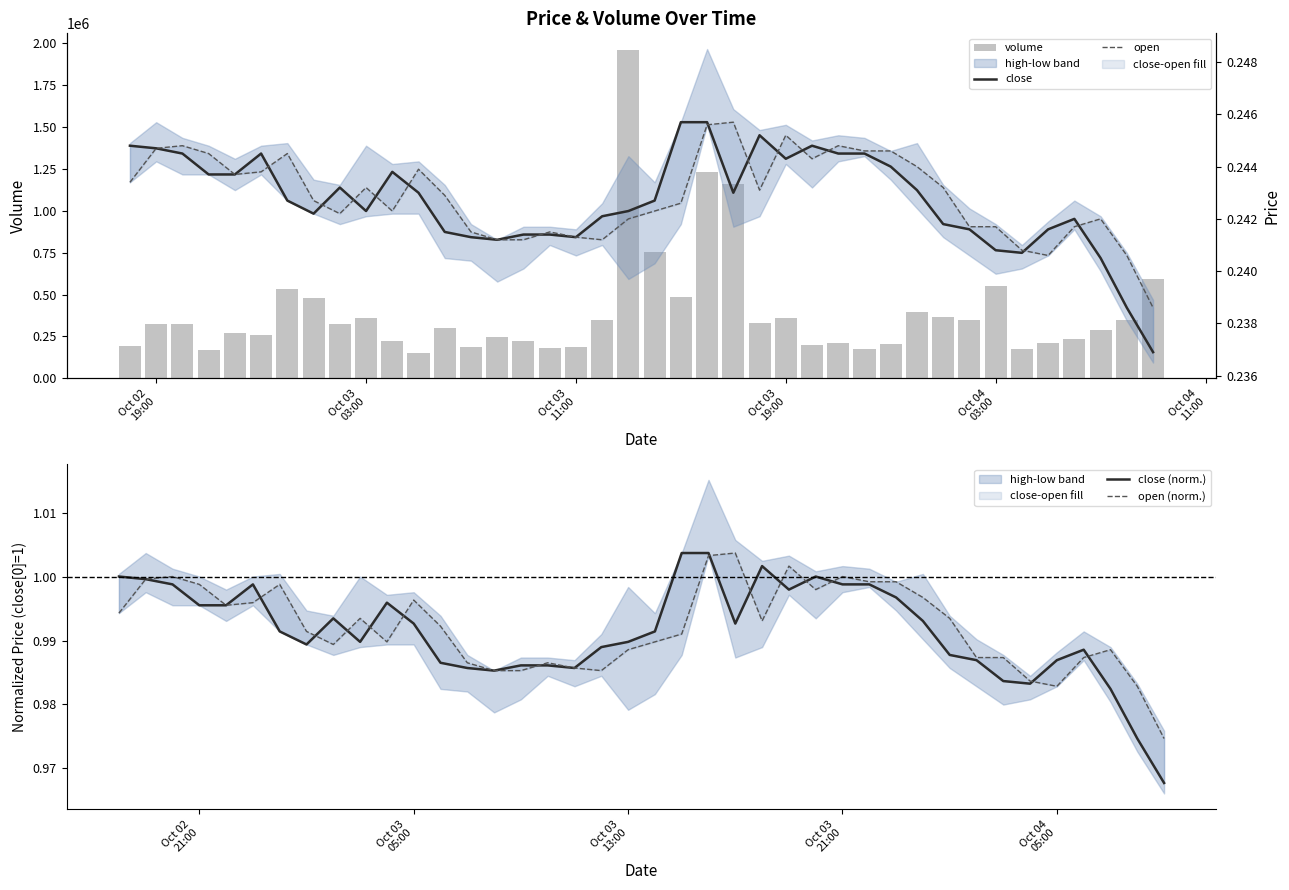

Are the bars grouped side by side (vs. stacked)?

Yes